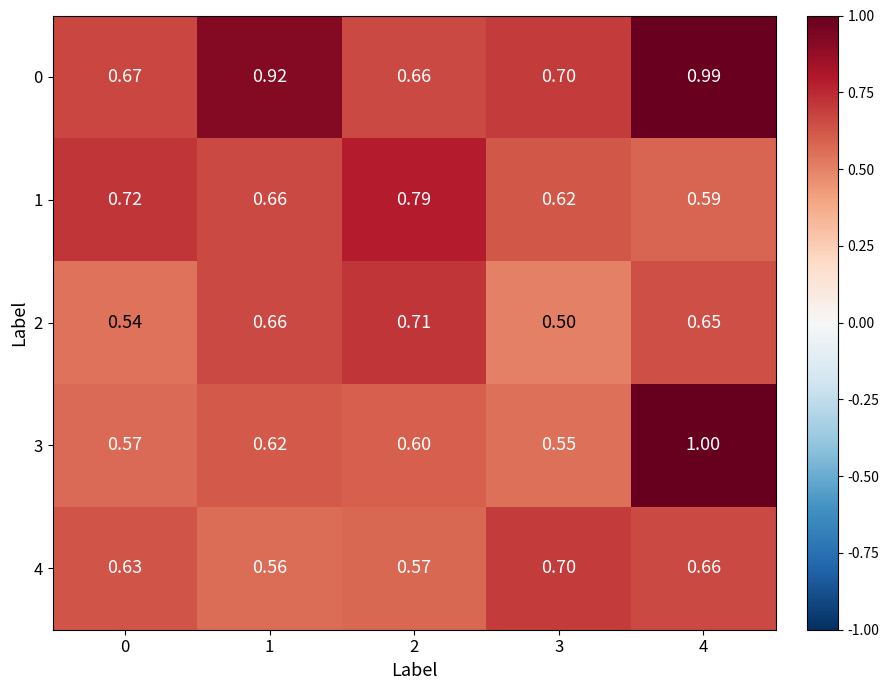

Is the value of 2 at 1 greater than the value of 3 at 0?

Yes